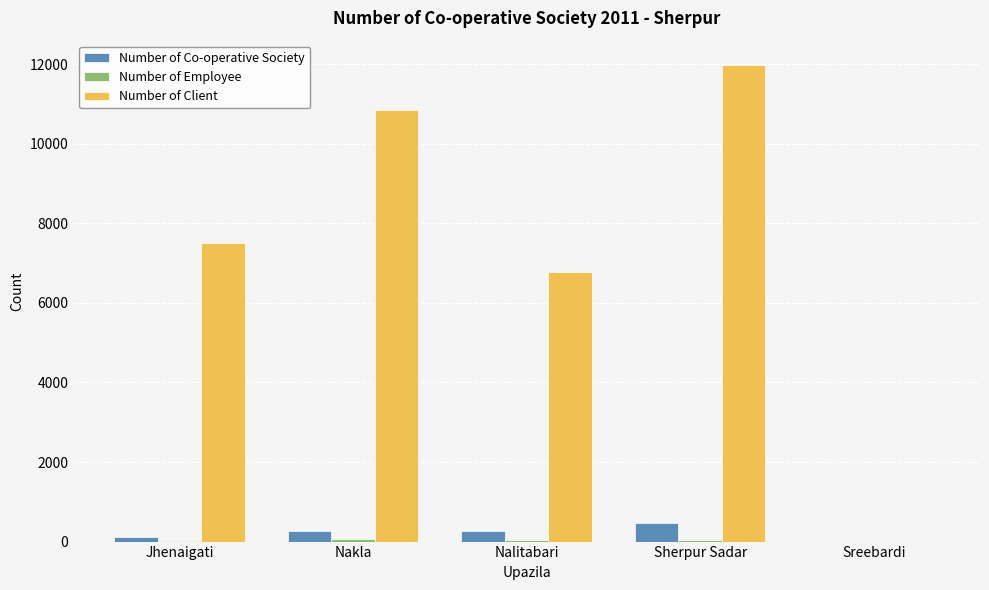

Which series has the largest total across all categories?

Number of Client